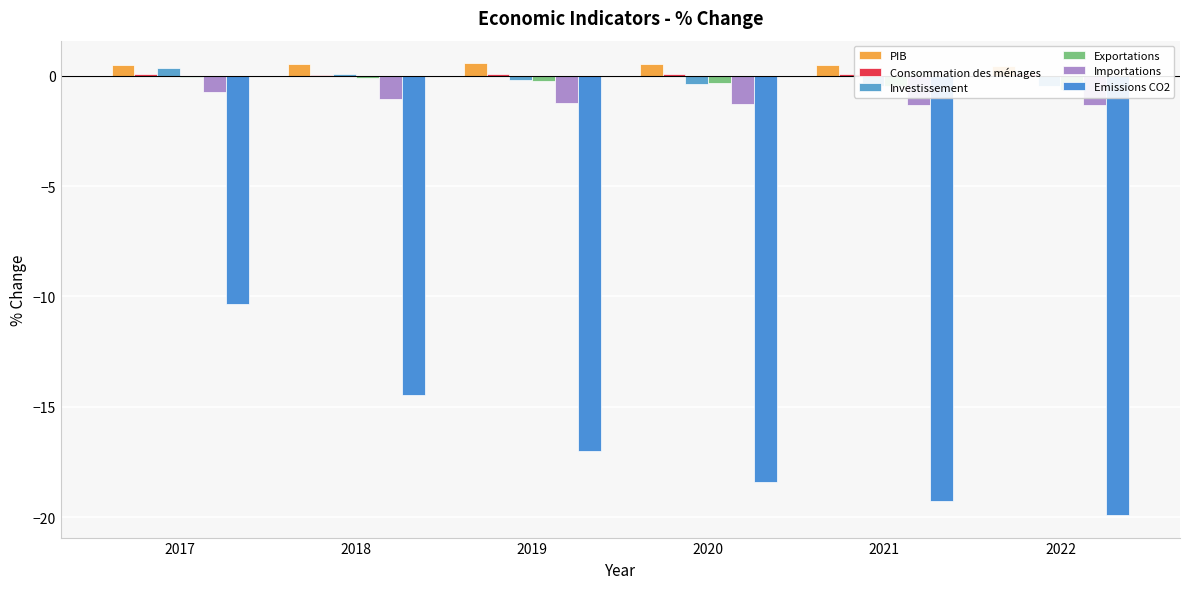

What is the lowest value of the Investissement series?

-0.5